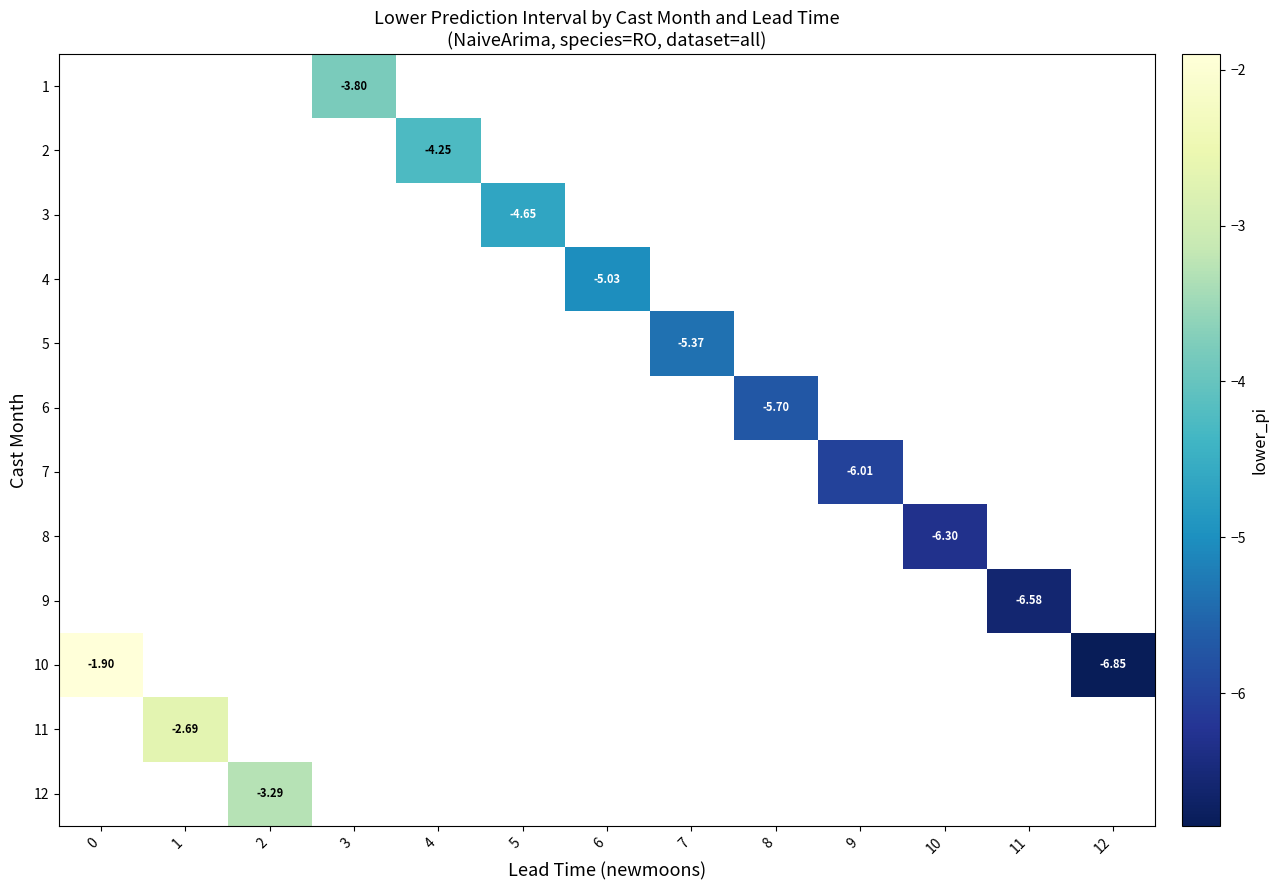

What is the greatest value displayed?

-1.9